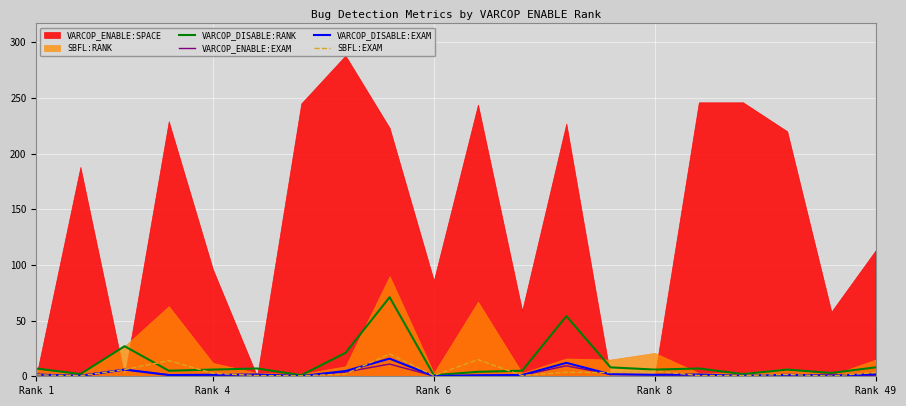

In VARCOP_DISABLE:EXAM, how many points are lower than both neighbors (excluding endpoints)?

7